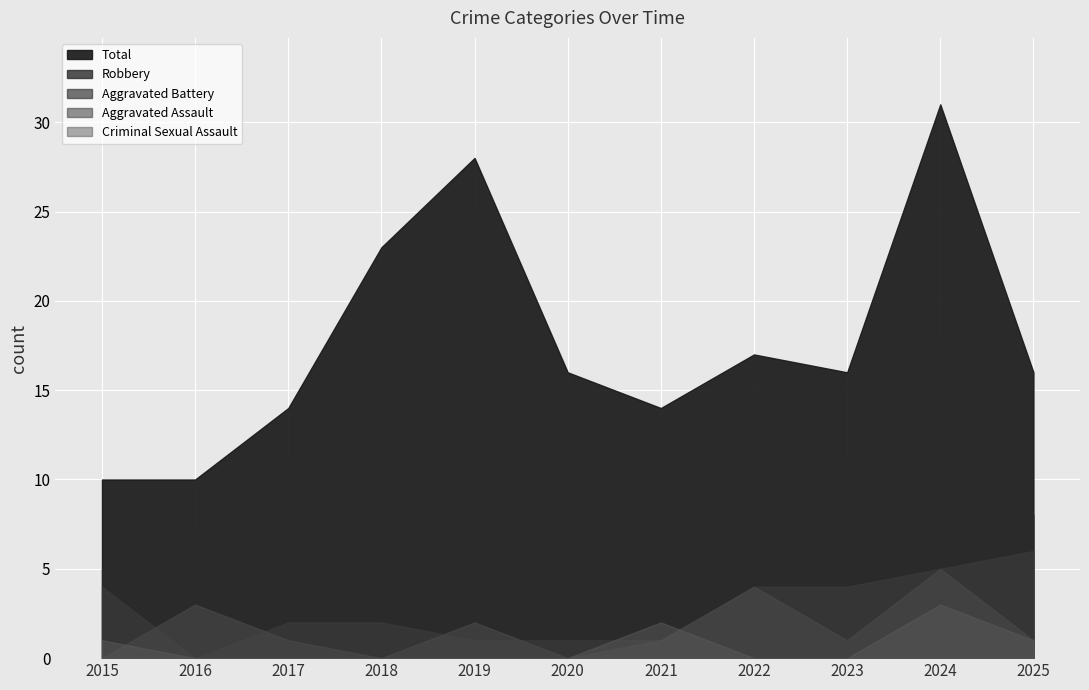

True or false: Aggravated Assault and Robbery cross at least once.

False